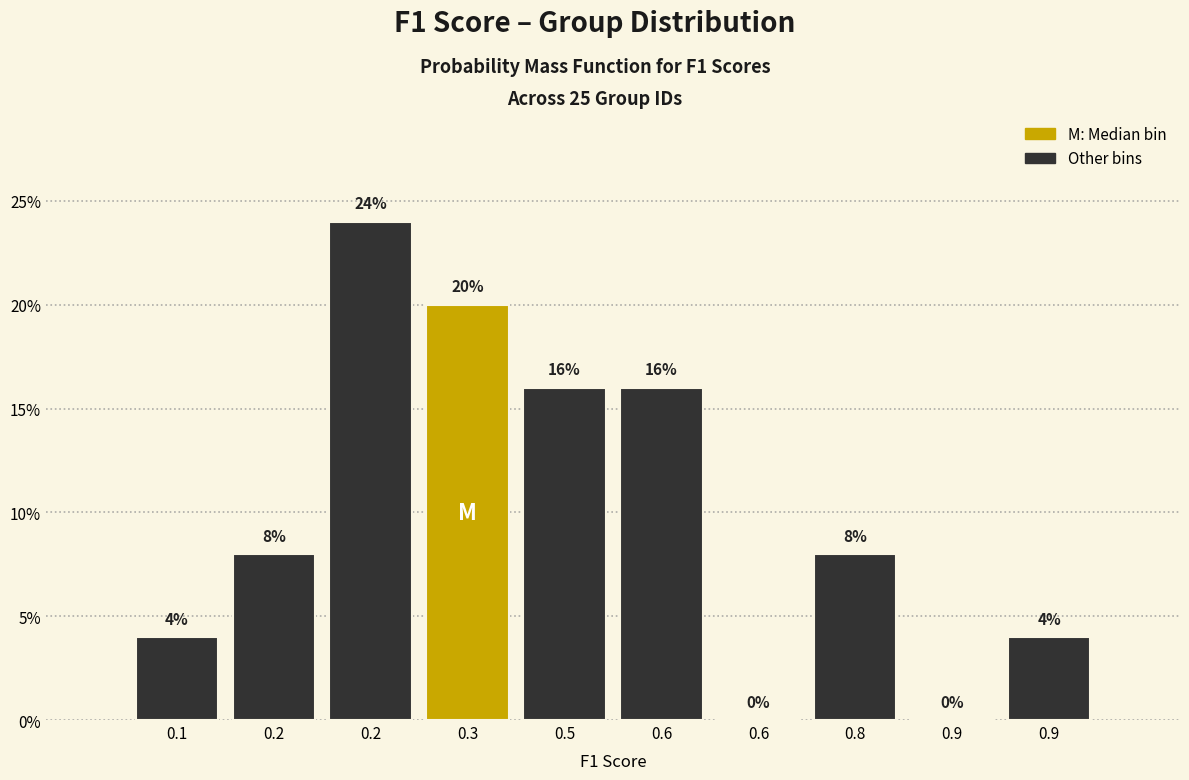

How many categories are shown in the chart?

10